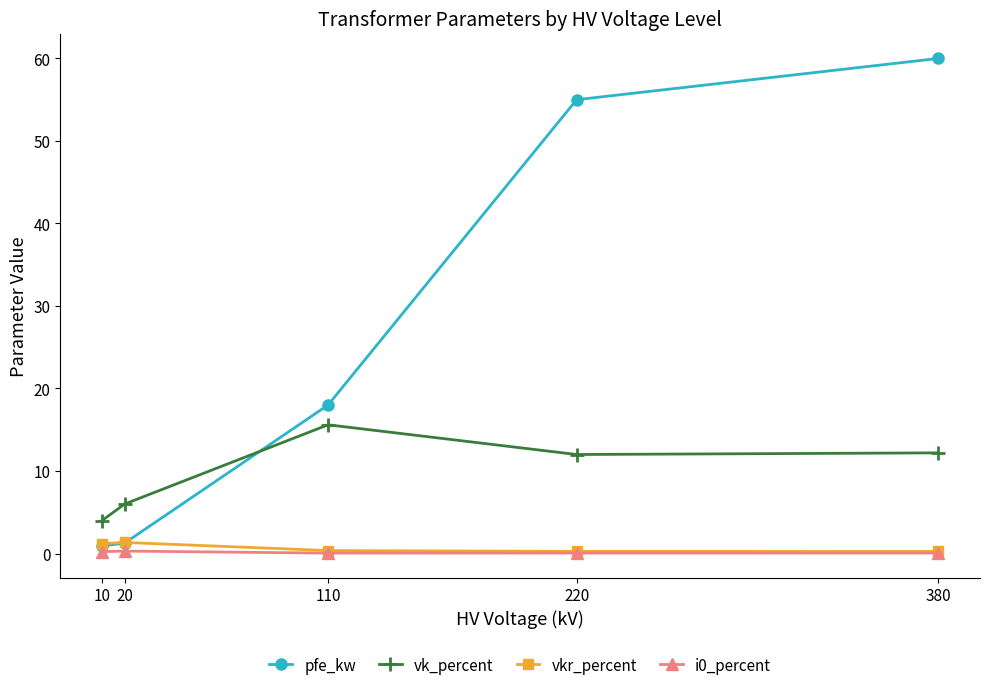

True or false: i0_percent and vk_percent cross at least once.

False